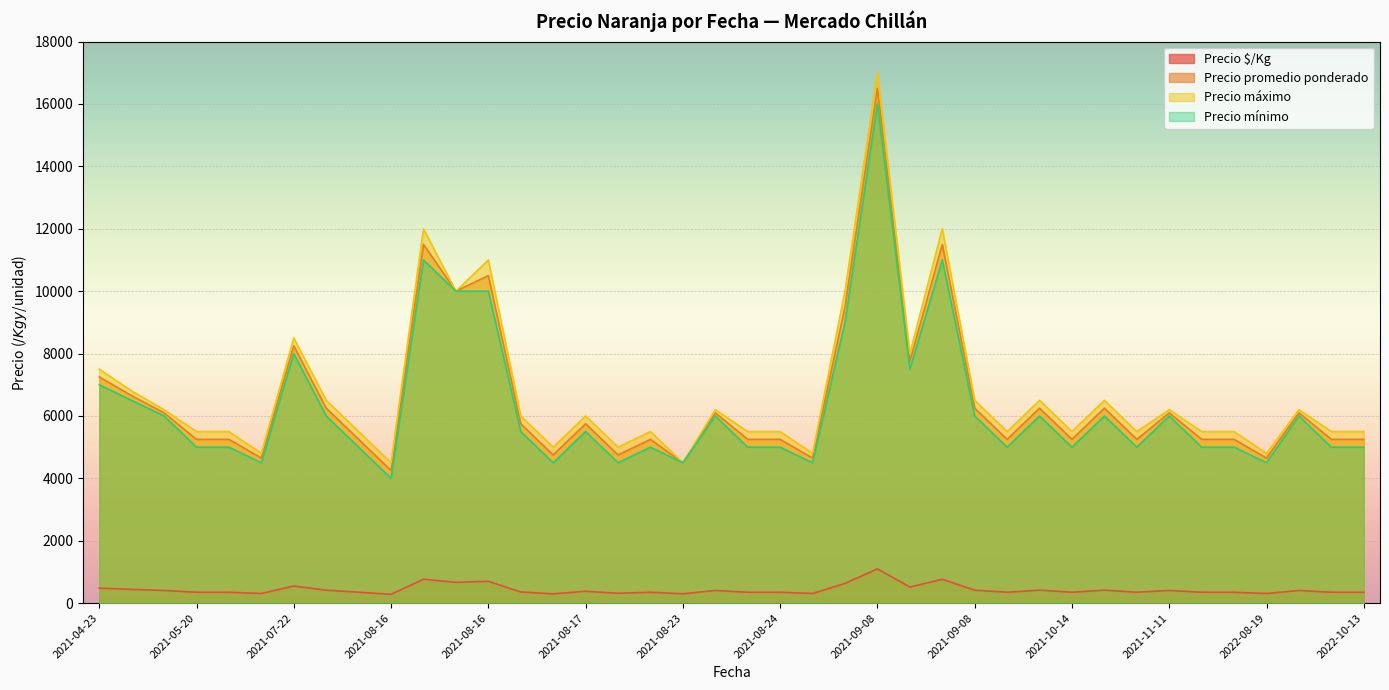

Which series has the largest range (max minus min)?

Precio máximo